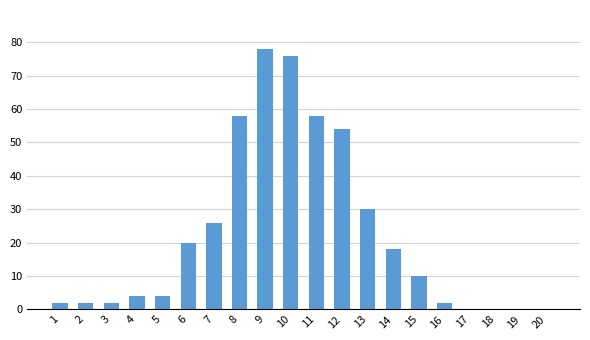

Which category has the highest value across all series?

9